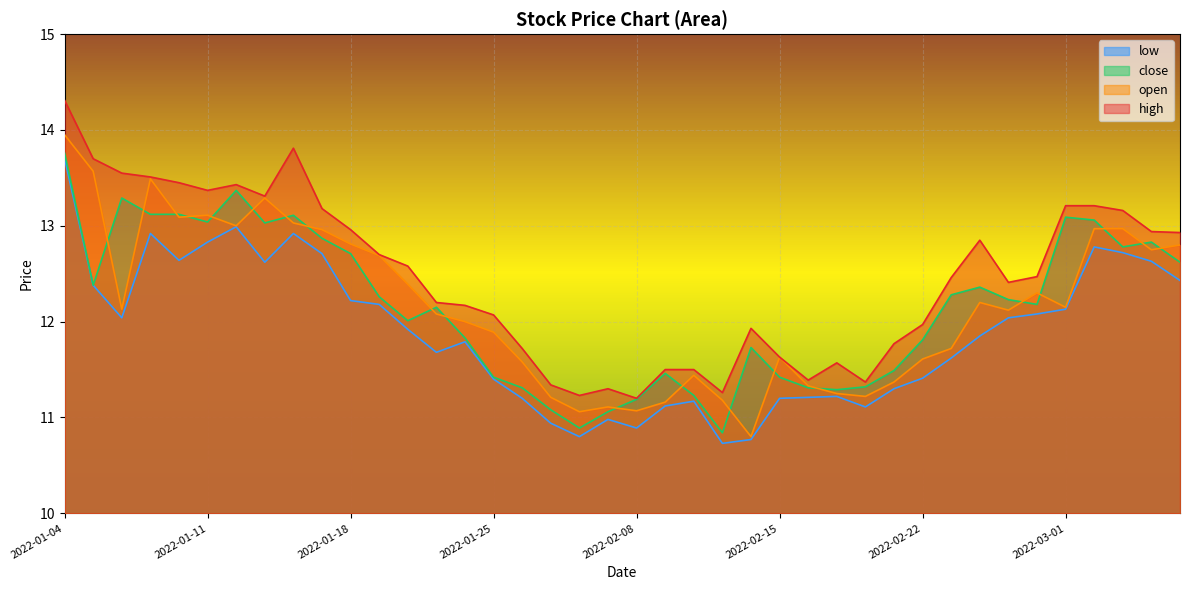

Reading right to left, list all the values displayed in this chart.

high: 2022-03-07=12.9	2022-03-04=12.9	2022-03-03=13.2	2022-03-02=13.2	2022-03-01=13.2	2022-02-28=12.5	2022-02-25=12.4	2022-02-24=12.8	2022-02-23=12.5	2022-02-22=12.0	2022-02-21=11.8	2022-02-18=11.4	2022-02-17=11.6	2022-02-16=11.4	2022-02-15=11.6	2022-02-14=11.9	2022-02-11=11.3	2022-02-10=11.5	2022-02-09=11.5	2022-02-08=11.2	2022-02-07=11.3	2022-01-28=11.2	2022-01-27=11.3	2022-01-26=11.7	2022-01-25=12.1	2022-01-24=12.2	2022-01-21=12.2	2022-01-20=12.6	2022-01-19=12.7	2022-01-18=13.0	2022-01-17=13.2	2022-01-14=13.8	2022-01-13=13.3	2022-01-12=13.4	2022-01-11=13.4	2022-01-10=13.4	2022-01-07=13.5	2022-01-06=13.6	2022-01-05=13.7	2022-01-04=14.3
open: 2022-03-07=12.8	2022-03-04=12.8	2022-03-03=13.0	2022-03-02=13.0	2022-03-01=12.2	2022-02-28=12.3	2022-02-25=12.1	2022-02-24=12.2	2022-02-23=11.7	2022-02-22=11.6	2022-02-21=11.4	2022-02-18=11.2	2022-02-17=11.2	2022-02-16=11.3	2022-02-15=11.6	2022-02-14=10.8	2022-02-11=11.2	2022-02-10=11.4	2022-02-09=11.2	2022-02-08=11.1	2022-02-07=11.1	2022-01-28=11.1	2022-01-27=11.2	2022-01-26=11.6	2022-01-25=11.9	2022-01-24=12.0	2022-01-21=12.1	2022-01-20=12.4	2022-01-19=12.7	2022-01-18=12.8	2022-01-17=13.0	2022-01-14=13.0	2022-01-13=13.3	2022-01-12=13.0	2022-01-11=13.1	2022-01-10=13.1	2022-01-07=13.5	2022-01-06=12.1	2022-01-05=13.6	2022-01-04=13.9
close: 2022-03-07=12.6	2022-03-04=12.8	2022-03-03=12.8	2022-03-02=13.1	2022-03-01=13.1	2022-02-28=12.2	2022-02-25=12.2	2022-02-24=12.4	2022-02-23=12.3	2022-02-22=11.8	2022-02-21=11.5	2022-02-18=11.3	2022-02-17=11.3	2022-02-16=11.3	2022-02-15=11.4	2022-02-14=11.7	2022-02-11=10.8	2022-02-10=11.2	2022-02-09=11.5	2022-02-08=11.2	2022-02-07=11.1	2022-01-28=10.9	2022-01-27=11.1	2022-01-26=11.3	2022-01-25=11.4	2022-01-24=11.8	2022-01-21=12.2	2022-01-20=12.0	2022-01-19=12.3	2022-01-18=12.7	2022-01-17=12.9	2022-01-14=13.1	2022-01-13=13.0	2022-01-12=13.4	2022-01-11=13.0	2022-01-10=13.1	2022-01-07=13.1	2022-01-06=13.3	2022-01-05=12.4	2022-01-04=13.8
low: 2022-03-07=12.4	2022-03-04=12.6	2022-03-03=12.7	2022-03-02=12.8	2022-03-01=12.1	2022-02-28=12.1	2022-02-25=12.0	2022-02-24=11.8	2022-02-23=11.6	2022-02-22=11.4	2022-02-21=11.3	2022-02-18=11.1	2022-02-17=11.2	2022-02-16=11.2	2022-02-15=11.2	2022-02-14=10.8	2022-02-11=10.7	2022-02-10=11.2	2022-02-09=11.1	2022-02-08=10.9	2022-02-07=11.0	2022-01-28=10.8	2022-01-27=10.9	2022-01-26=11.2	2022-01-25=11.4	2022-01-24=11.8	2022-01-21=11.7	2022-01-20=11.9	2022-01-19=12.2	2022-01-18=12.2	2022-01-17=12.7	2022-01-14=12.9	2022-01-13=12.6	2022-01-12=13.0	2022-01-11=12.8	2022-01-10=12.6	2022-01-07=12.9	2022-01-06=12.0	2022-01-05=12.4	2022-01-04=13.7